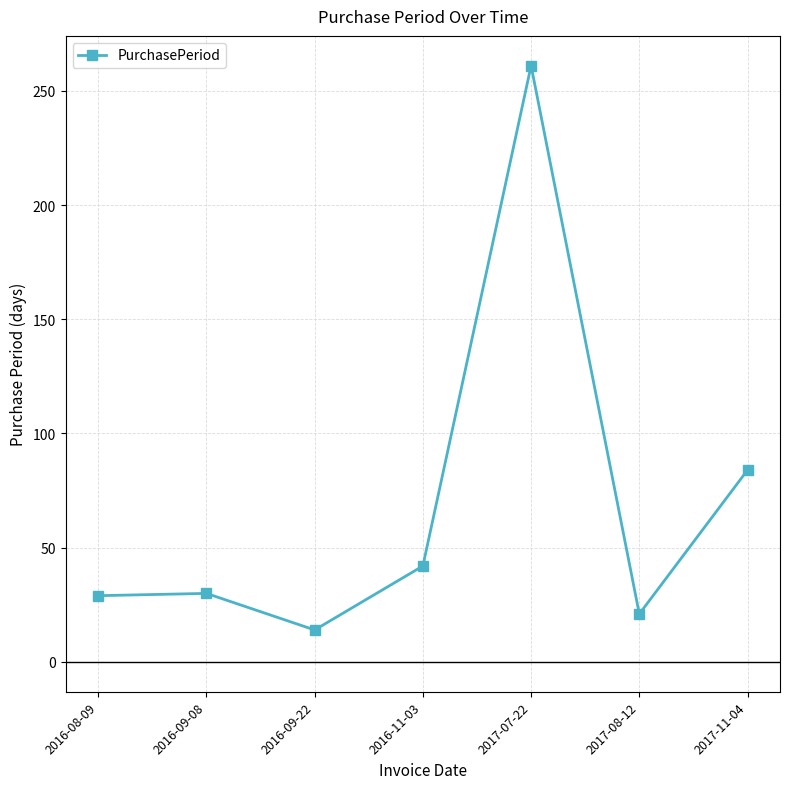

At which category does the data reach its first local valley?

2016-09-22